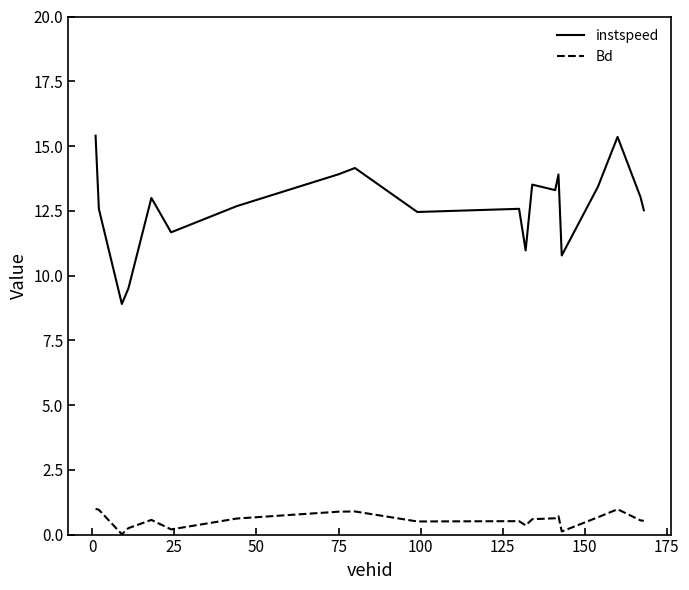

True or false: Bd and instspeed intersect in this chart.

False